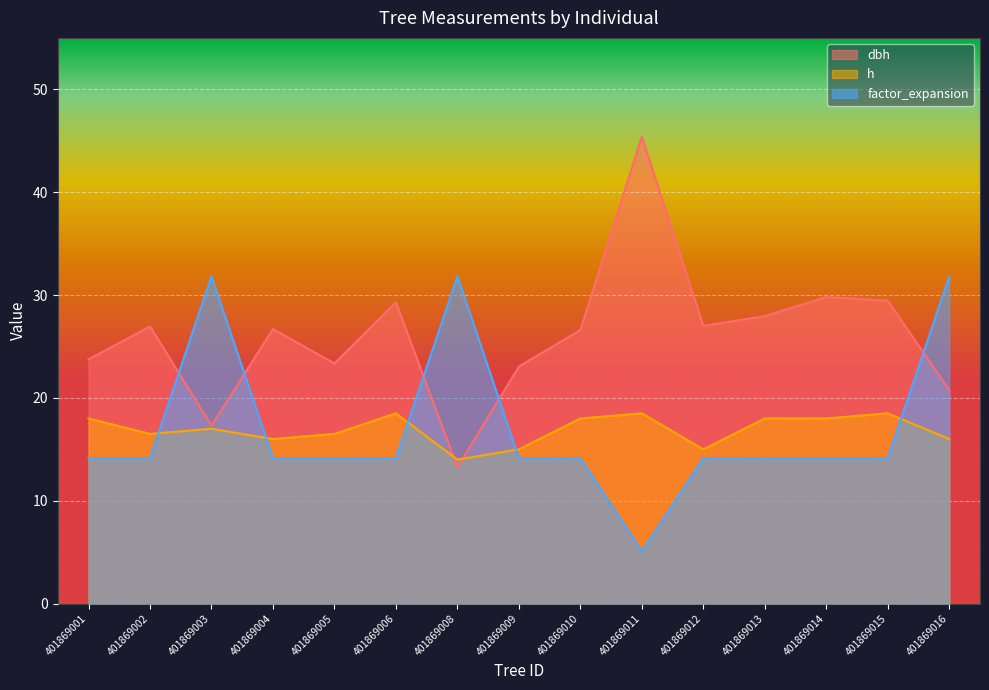

Between 401869001 and 401869006, which series saw the biggest shift?

dbh